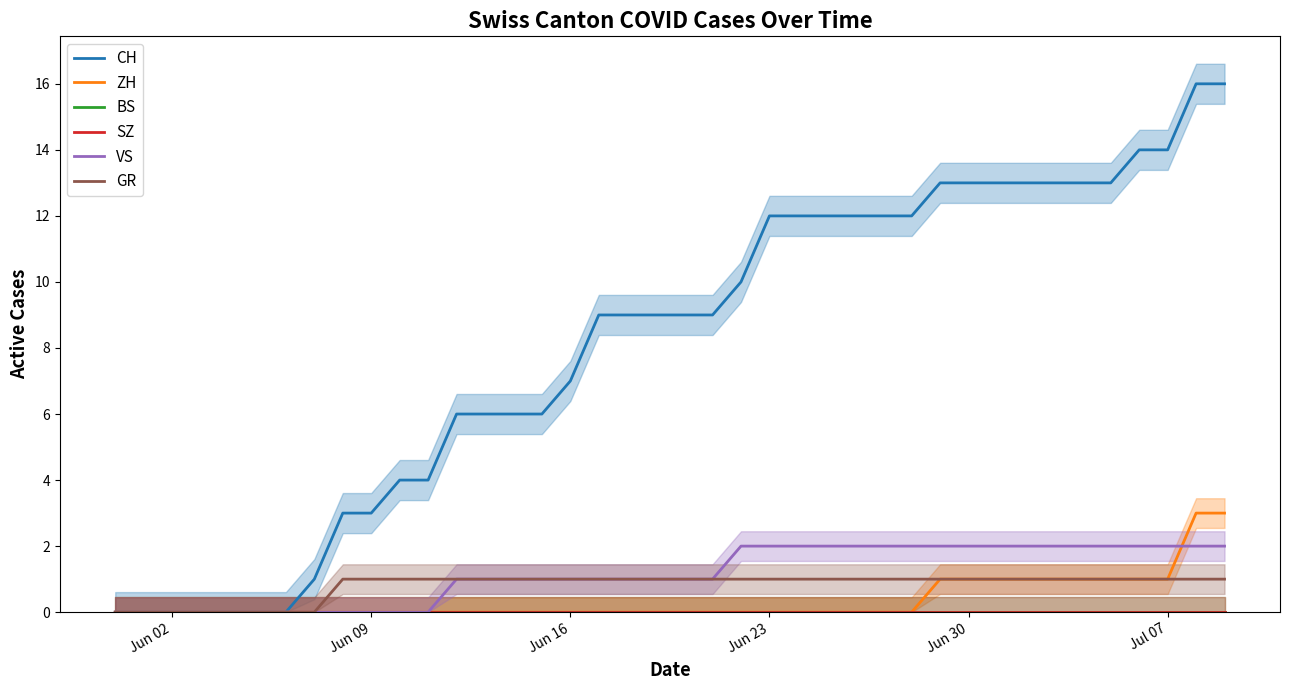

Is this an area chart (filled region under the line)?

No